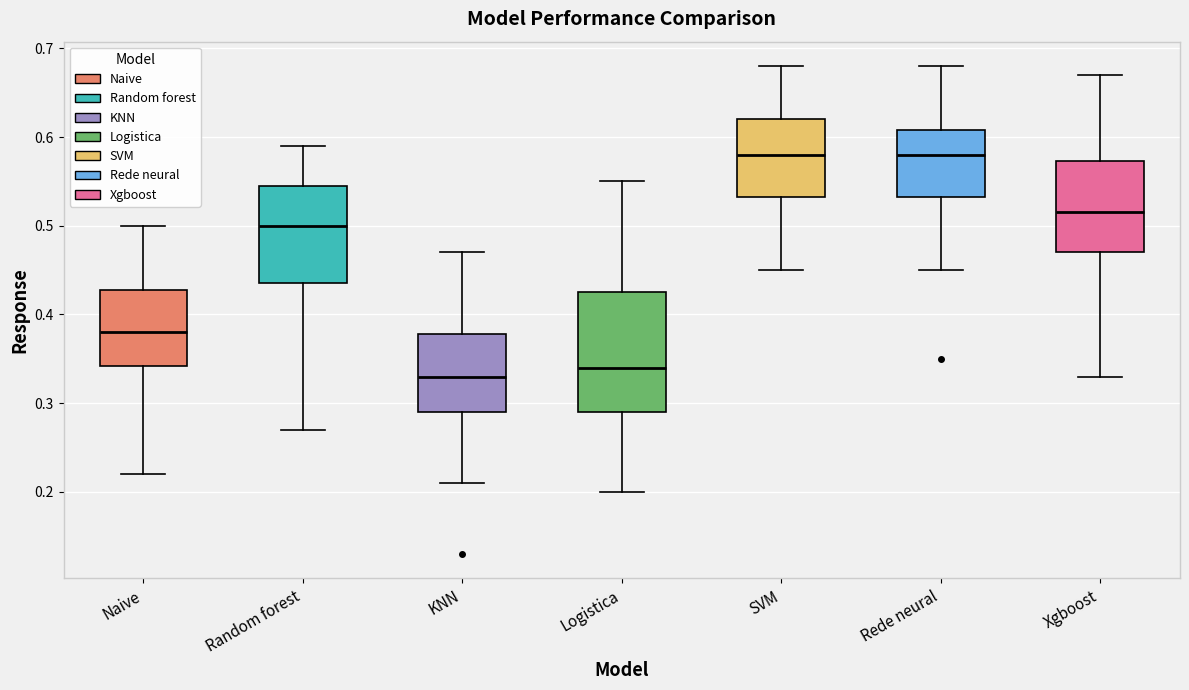

Which box is the tallest, from its lower edge to its upper edge?

Logistica